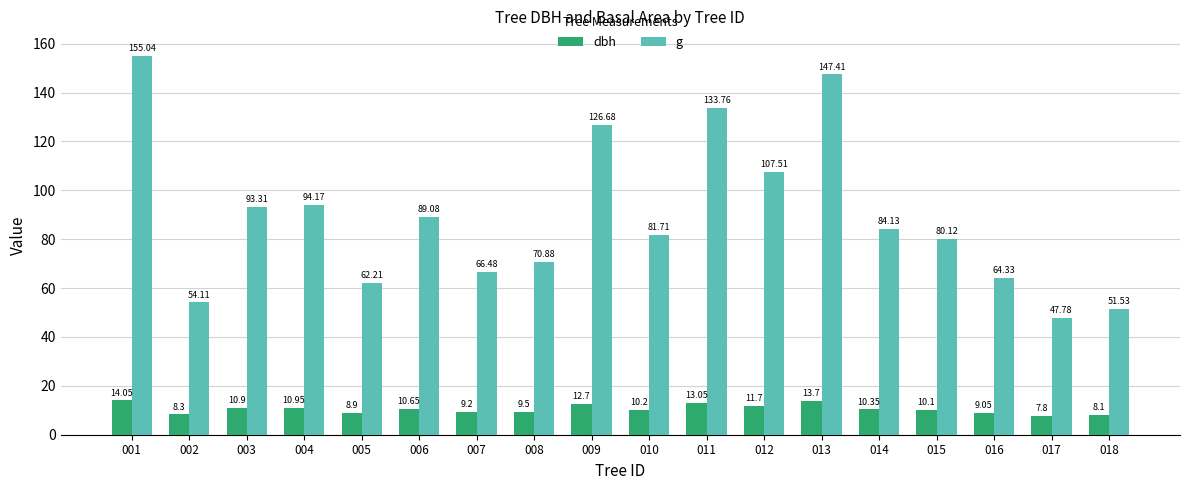

Is the value of dbh at 008 greater than the value of g at 004?

No